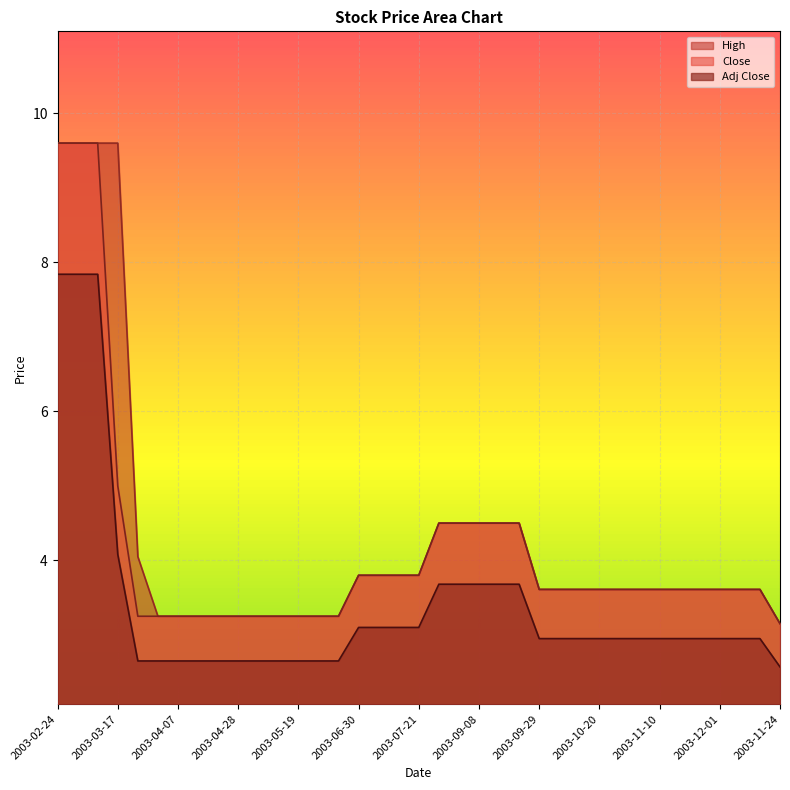

Is the value of Close at 2003-03-03 greater than the value of High at 2003-04-14?

Yes